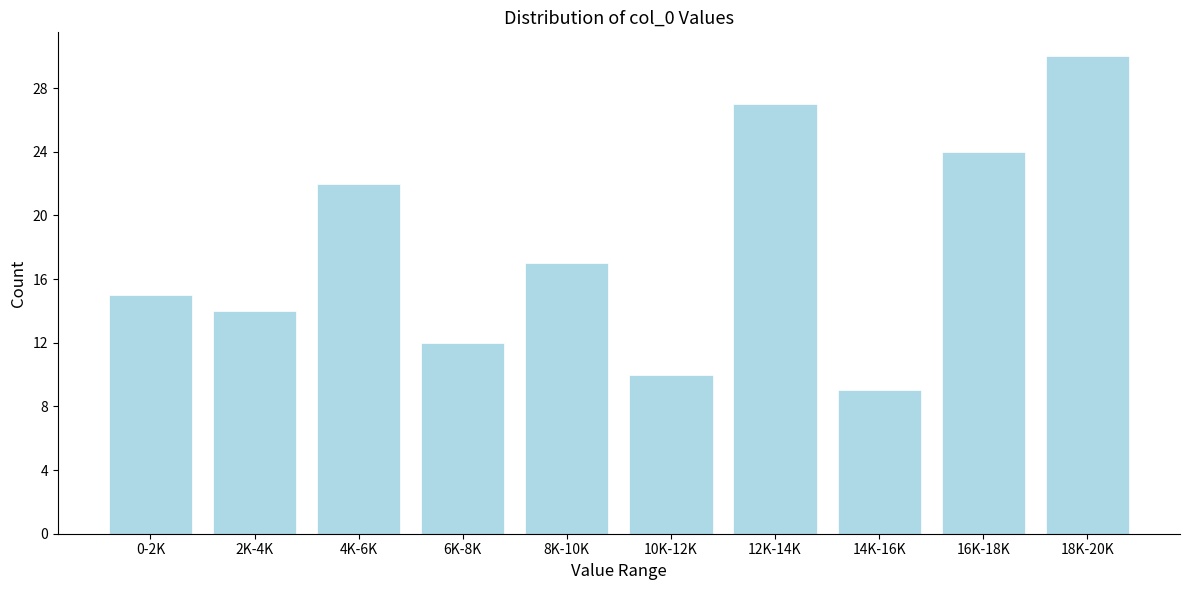

Reading left to right, list all the values displayed in this chart.

0-2K=15	2K-4K=14	4K-6K=22	6K-8K=12	8K-10K=17	10K-12K=10	12K-14K=27	14K-16K=9	16K-18K=24	18K-20K=30